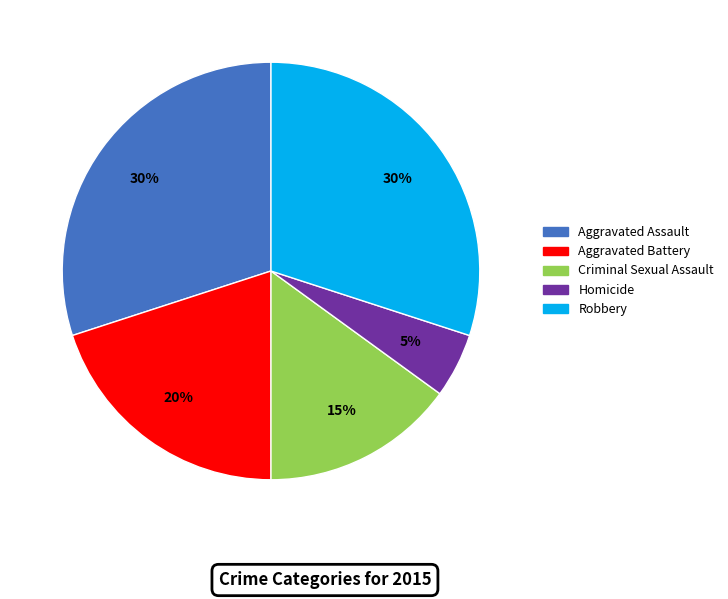

What is the ratio of the value at Aggravated Assault to the value at Criminal Sexual Assault?

2.0